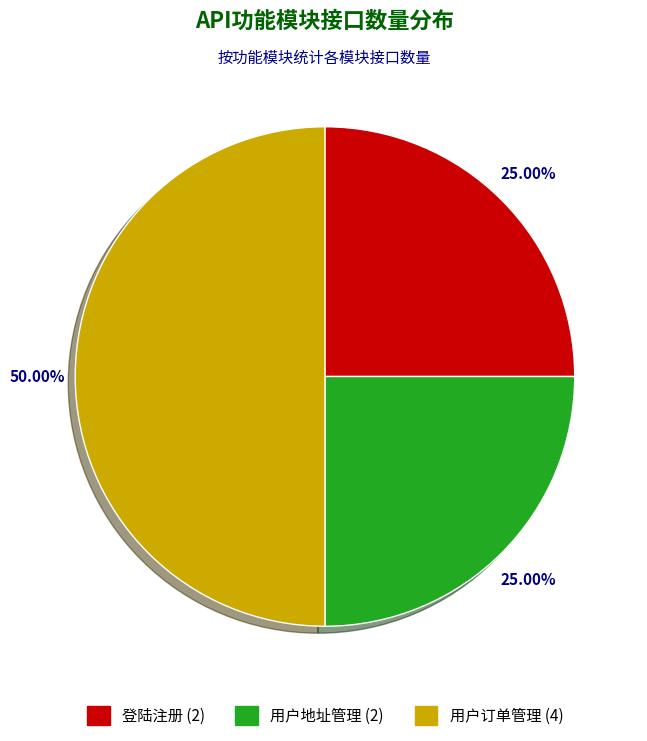

What percentage is the 登陆注册 slice, to the nearest percent?

25%